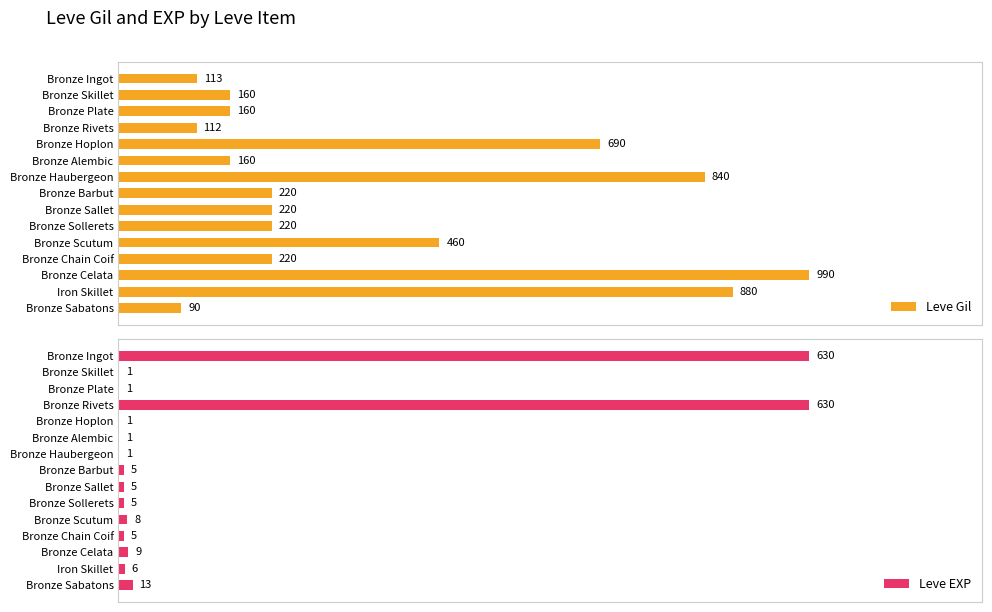

At which label is Leve Gil closest to 540?

Bronze Scutum